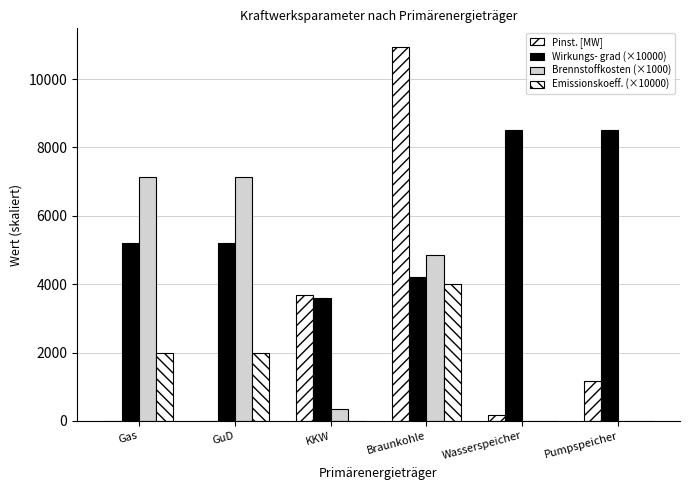

Which series has the largest range (max minus min)?

Pinst. [MW]